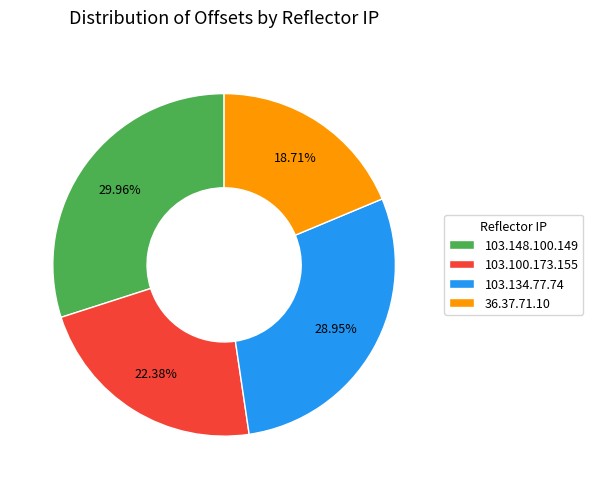

Which slice is the smallest?

36.37.71.10